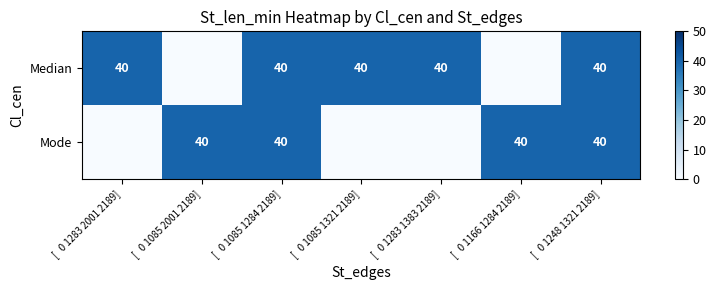

What is the total value across all series at [   0 1085 1284 2189]?

80